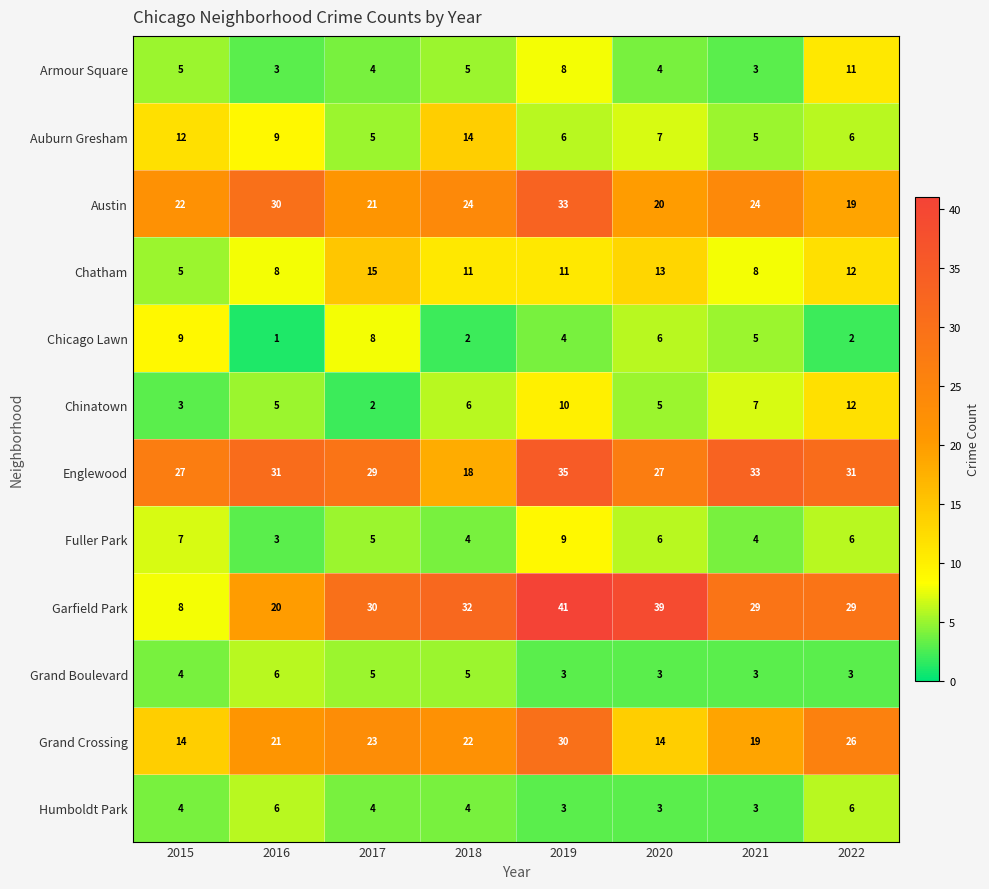

What is the total value across all series at 2016?

143